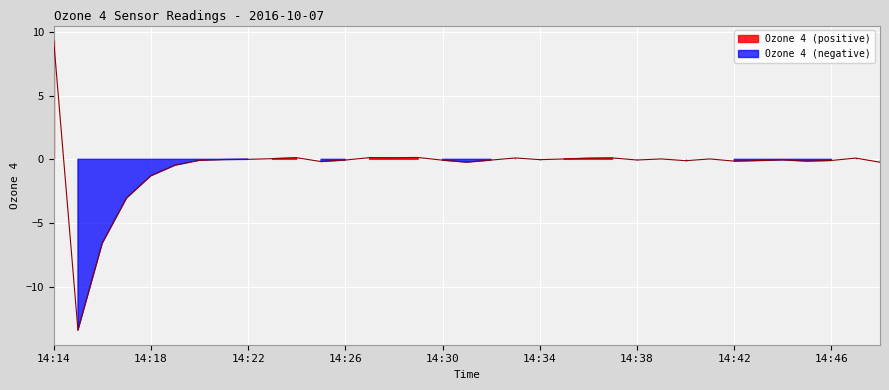

Reading left to right, what are all the values shown in this chart?

9.4	-13.4	-6.6	-3.0	-1.3	-0.5	-0.1	-0.0	-0.0	0.0	0.1	-0.2	-0.1	0.1	0.1	0.1	-0.1	-0.2	-0.1	0.1	-0.0	0.0	0.1	0.1	-0.1	0.0	-0.1	0.0	-0.1	-0.1	-0.0	-0.1	-0.1	0.1	-0.2